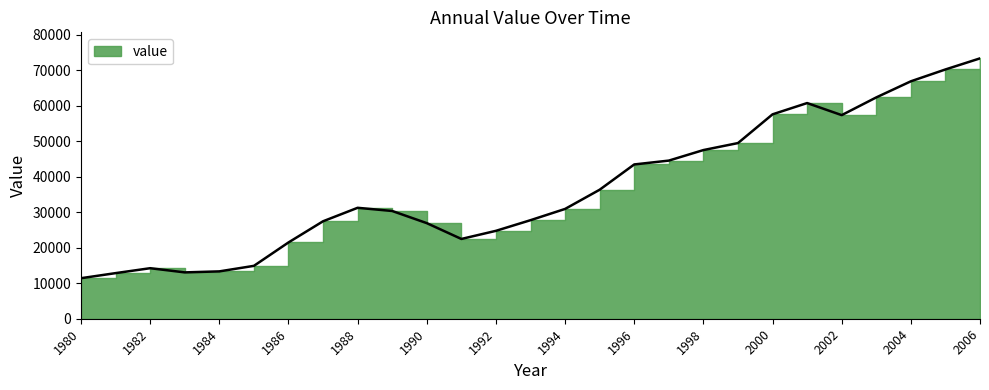

Which has a higher value, 2002 or 1989?

2002